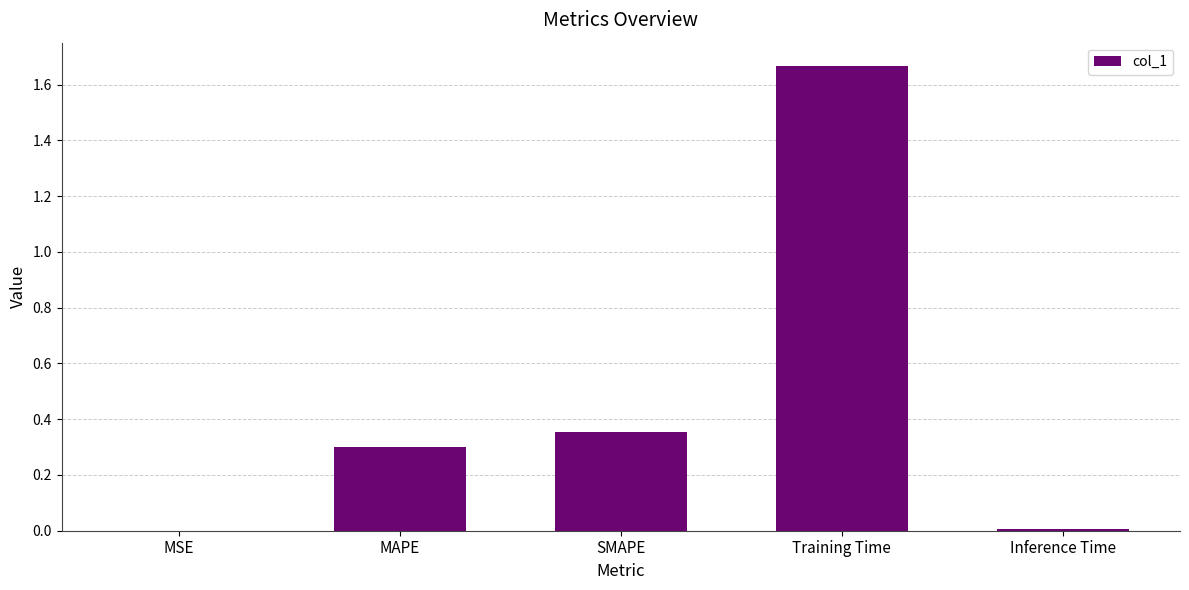

Between MSE and MAPE, which is larger?

MAPE